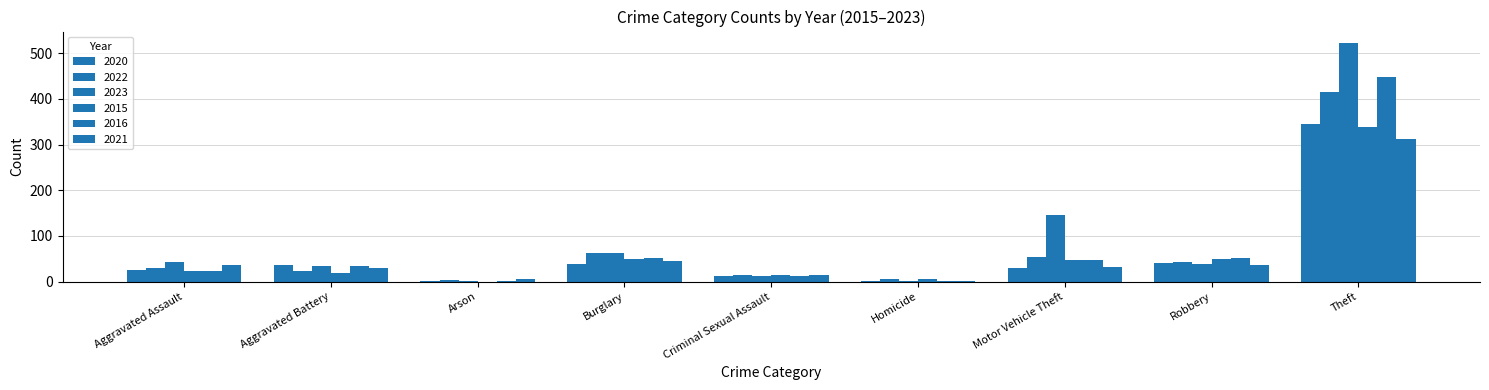

How many distinct data groups are displayed?

6